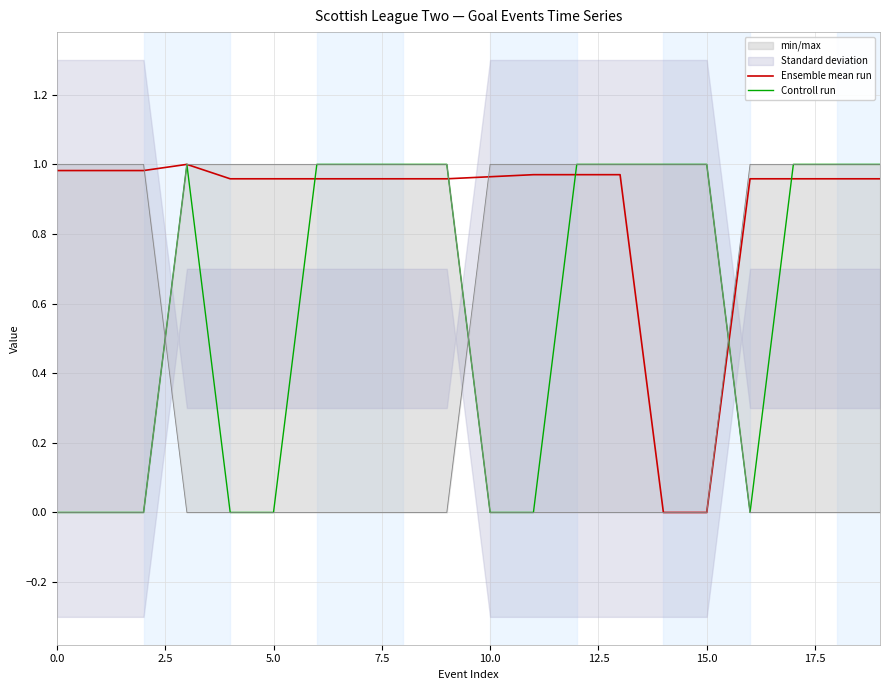

Which category has the lowest value across all series?

14